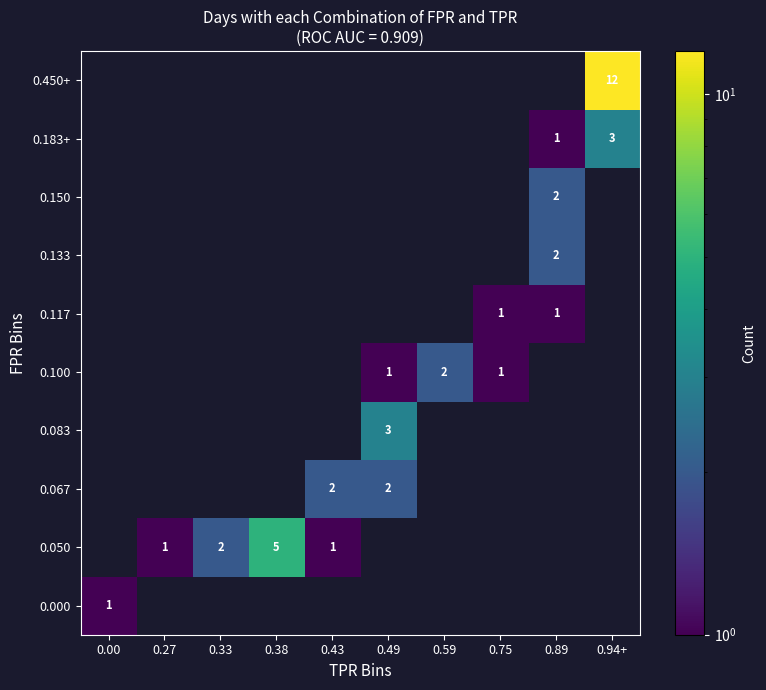

True or false: 0.150 has a value of 2 at 0.89.

True